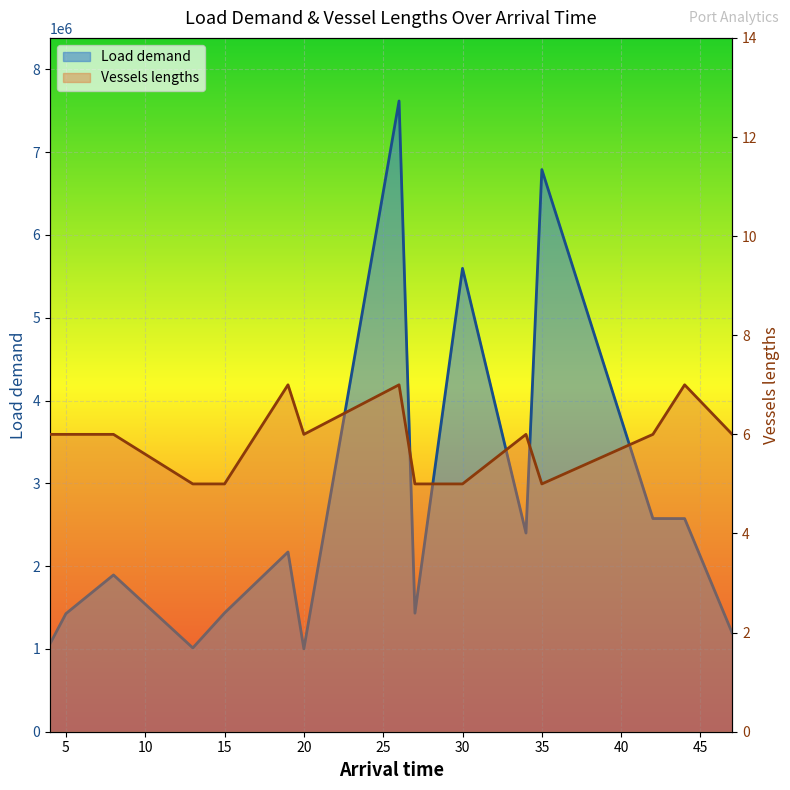

Between 20 and 42, which is larger?

42